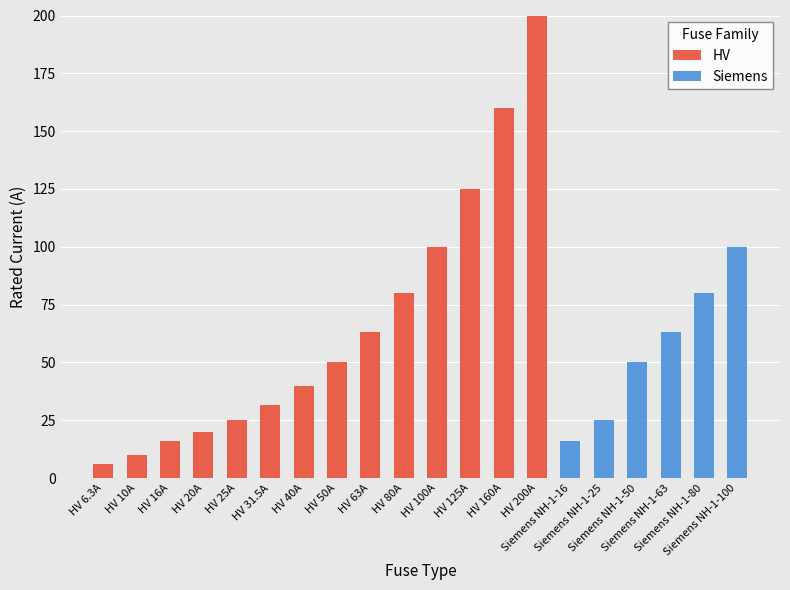

At which category is the sum across all series the highest?

HV 200A